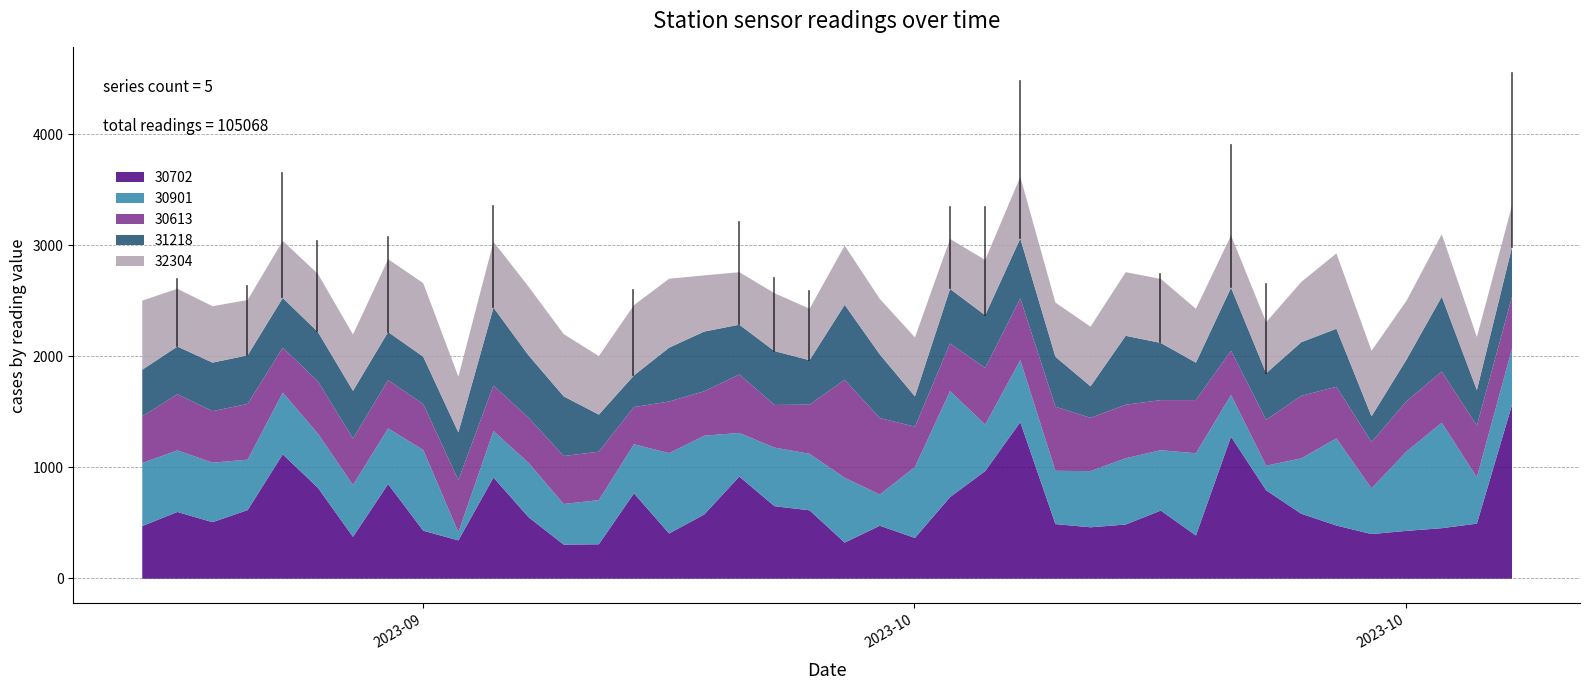

True or false: 30901 and 30613 cross at least once.

True